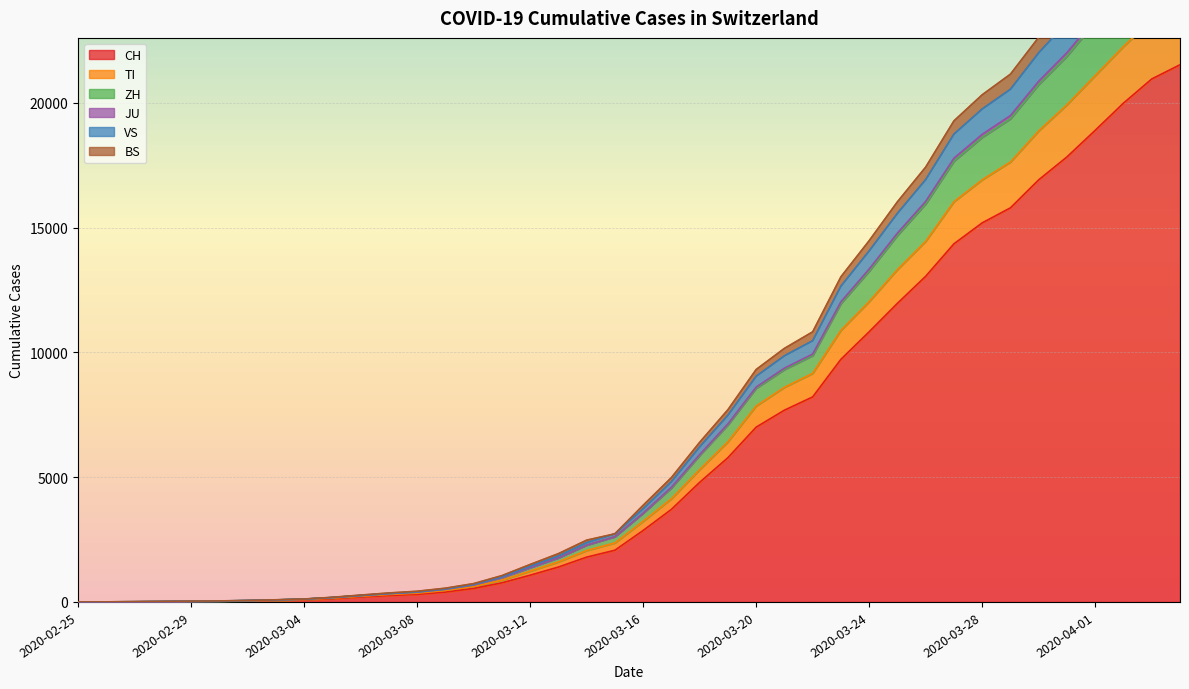

True or false: TI has more than 0 interior local peaks.

False